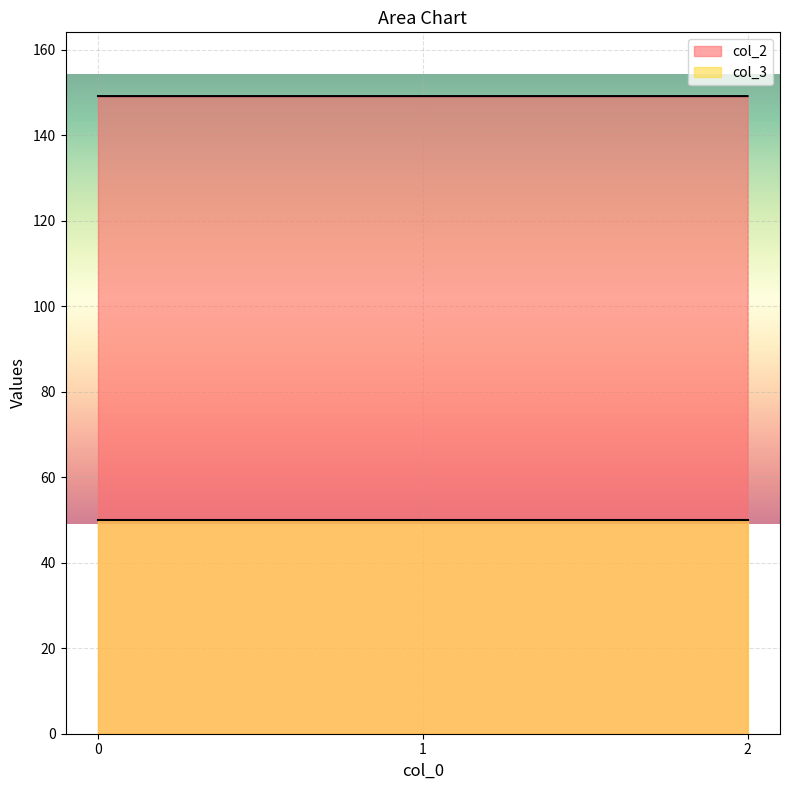

What is the ratio of the value at 1 to the value at 2?

1.0